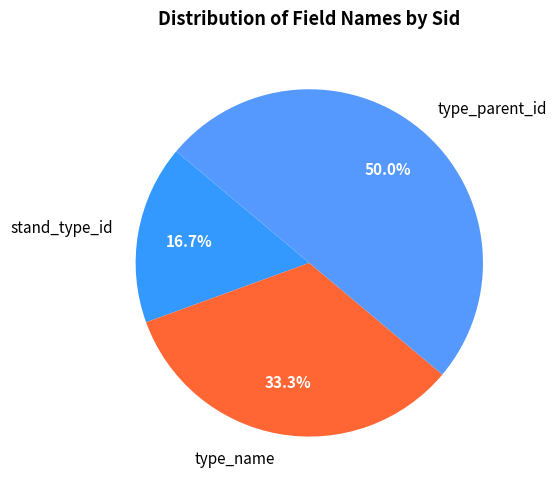

To the nearest percent, what is the difference between the largest and smallest slice percentages?

33%